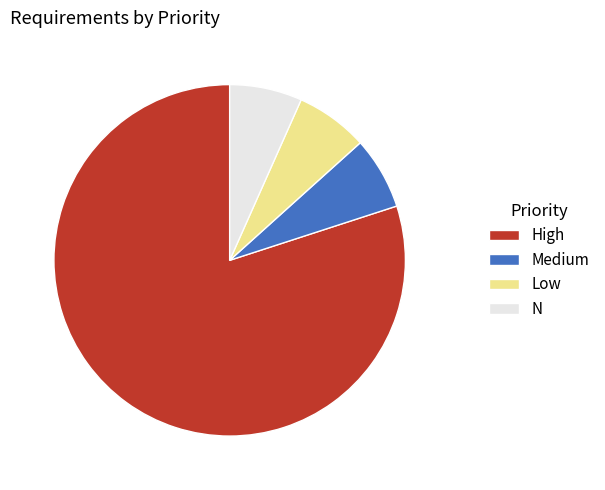

What is the largest slice in the pie chart?

High